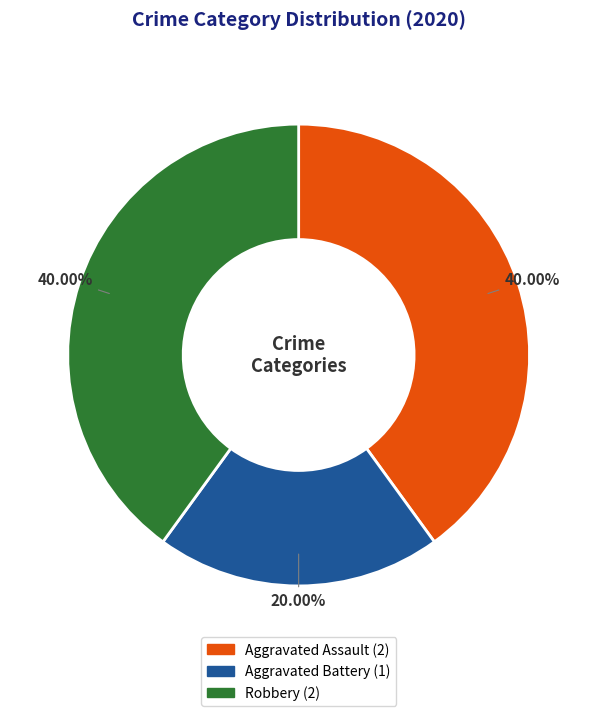

Is it true that Aggravated Battery is 20% of the pie?

True